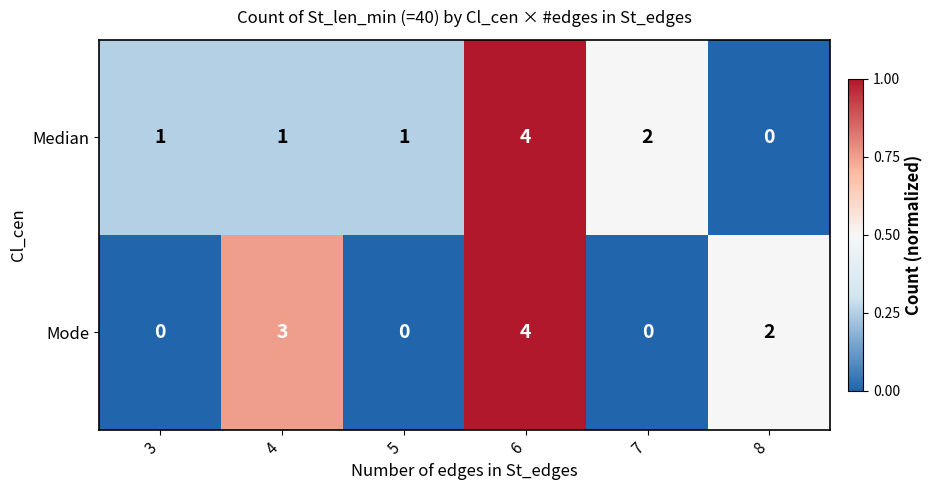

What is the total value across all series at 4?

4